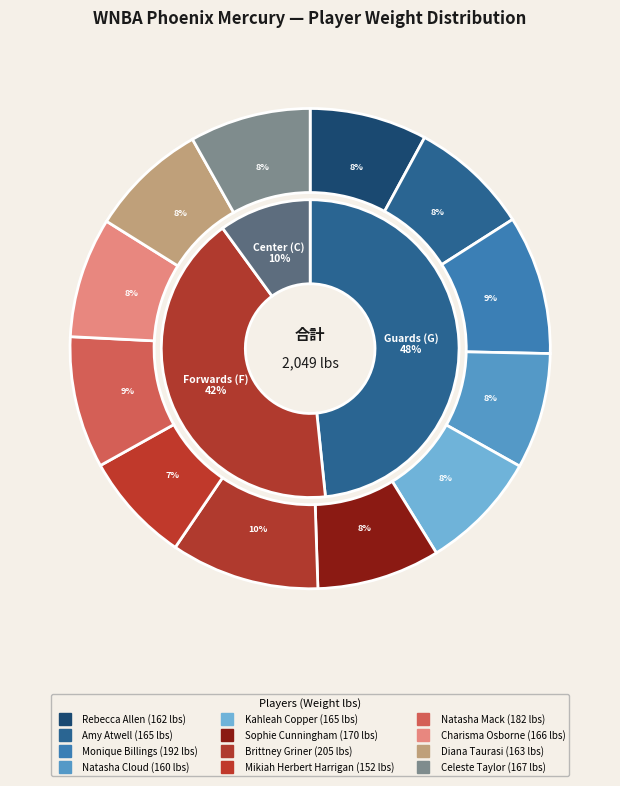

Rank the categories by value from highest to lowest.

Brittney Griner, Monique Billings, Natasha Mack, Sophie Cunningham, Celeste Taylor, Charisma Osborne, Amy Atwell, Kahleah Copper, Diana Taurasi, Rebecca Allen, Natasha Cloud, Mikiah Herbert Harrigan